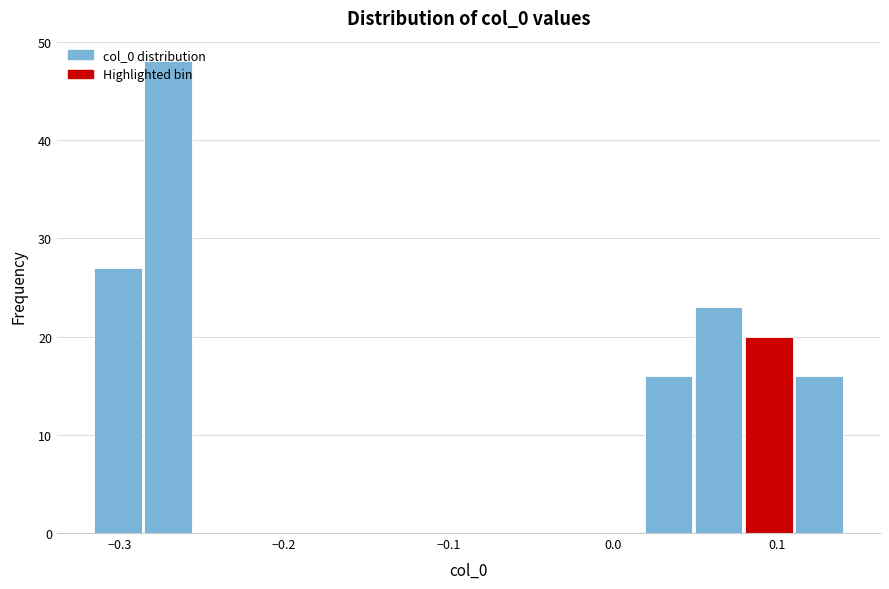

Around what value on the x-axis is the tallest bar? Give the approximate position of its centre, as read against the axis.

-0.27